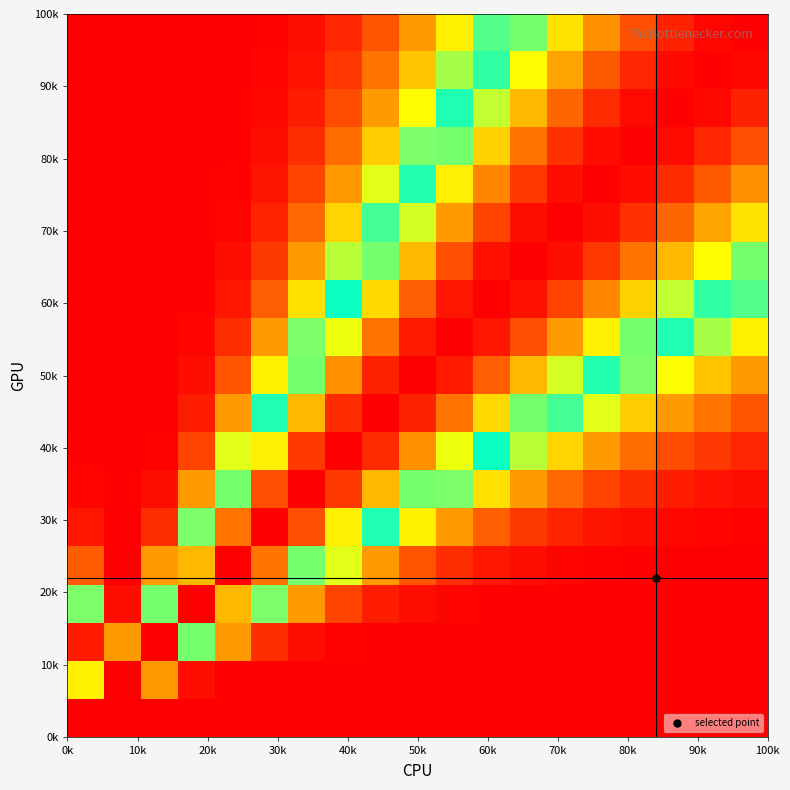

How many series are shown in this chart?

19